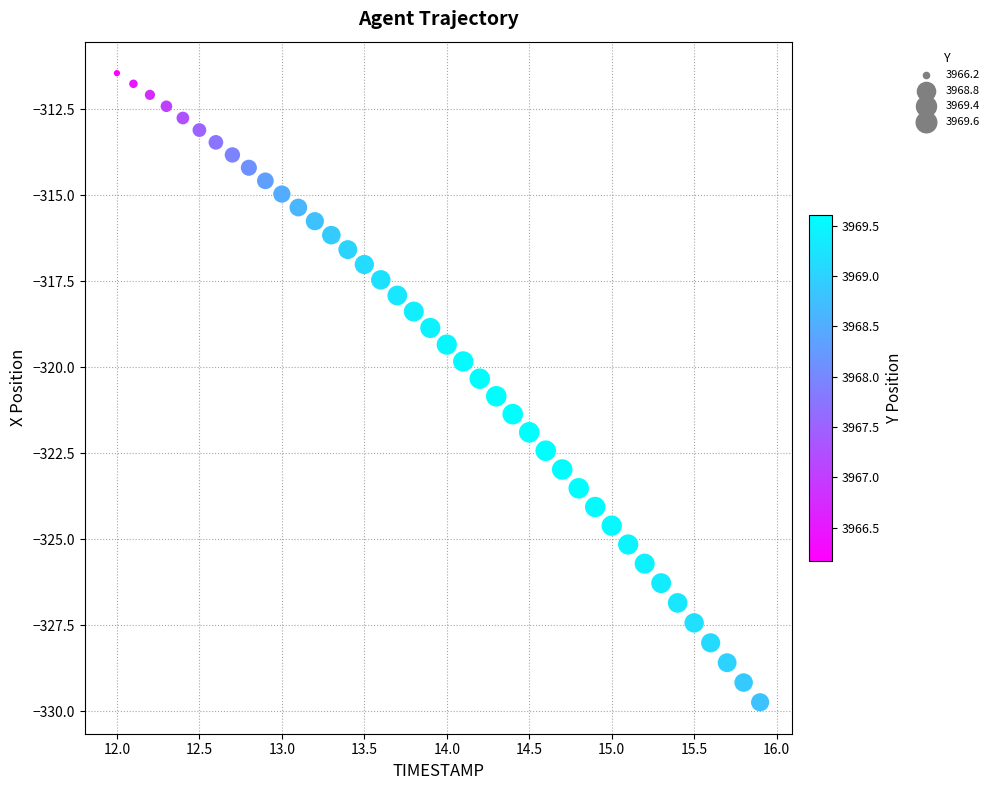

What is the range of X values (max minus min)?

3.9